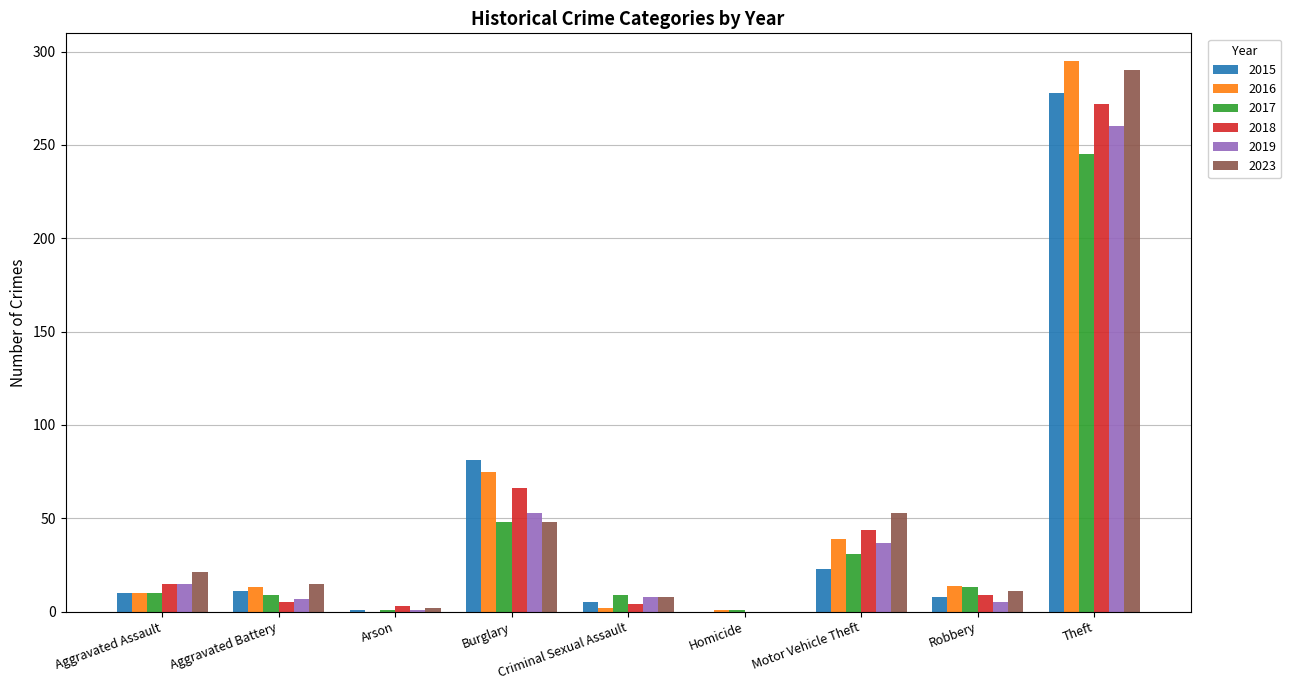

Where is 2017 nearest to the value 123?

Burglary